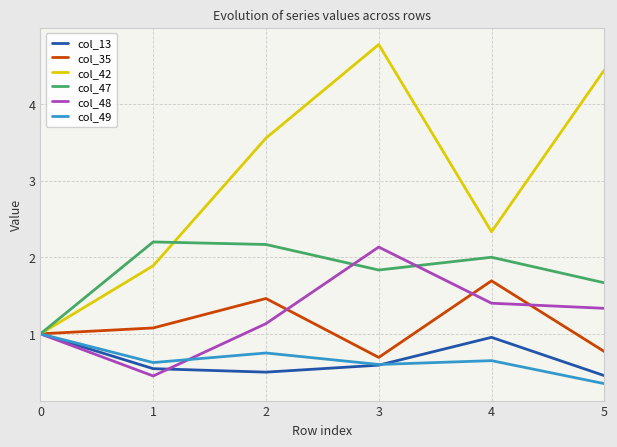

At 2, list the series in order from smallest to largest.

col_13, col_49, col_48, col_35, col_47, col_42